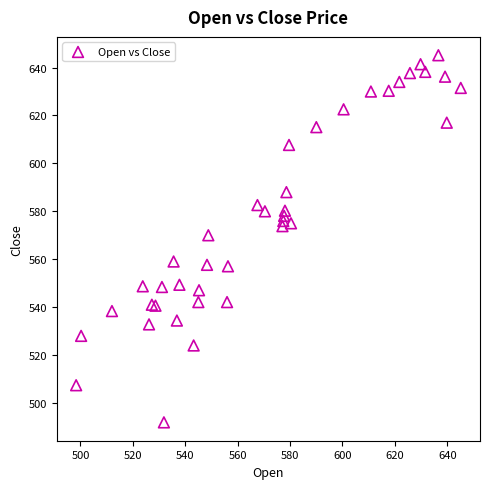

What Y value in the scatter plot is closest to 568?

570.0